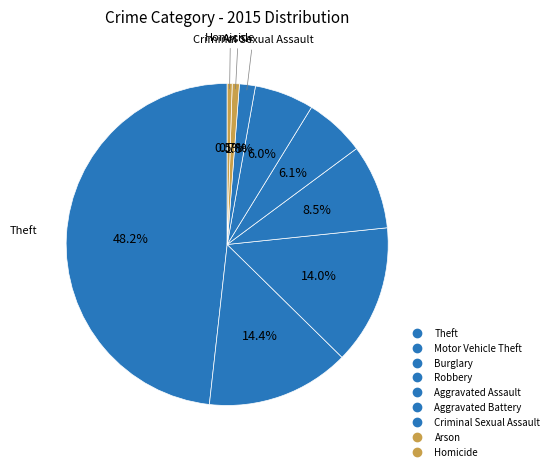

Does Theft account for over 50% of the chart?

No